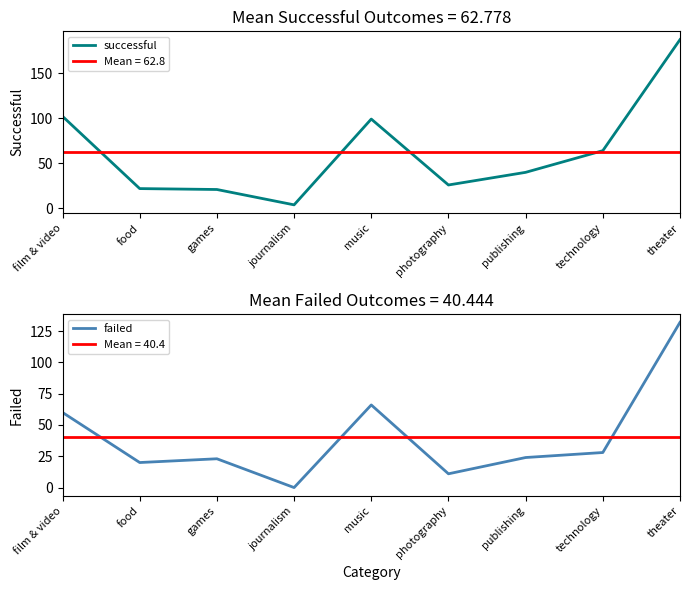

At which label does failed reach its minimum?

journalism